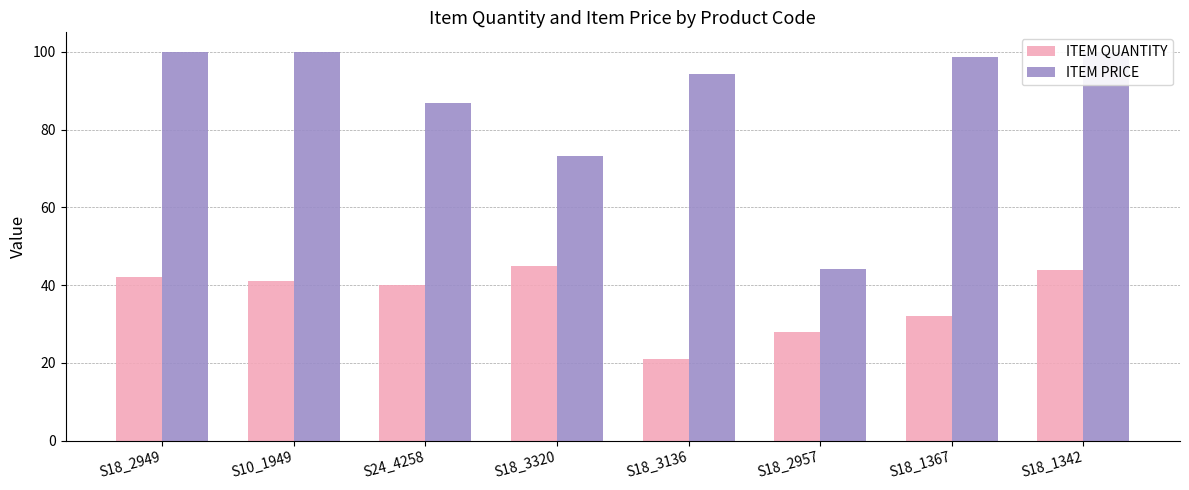

Reading left to right, what are all the values shown in this chart?

ITEM QUANTITY: 42.0	41.0	40.0	45.0	21.0	28.0	32.0	44.0
ITEM PRICE: 100.0	100.0	86.9	73.1	94.2	44.2	98.6	100.0